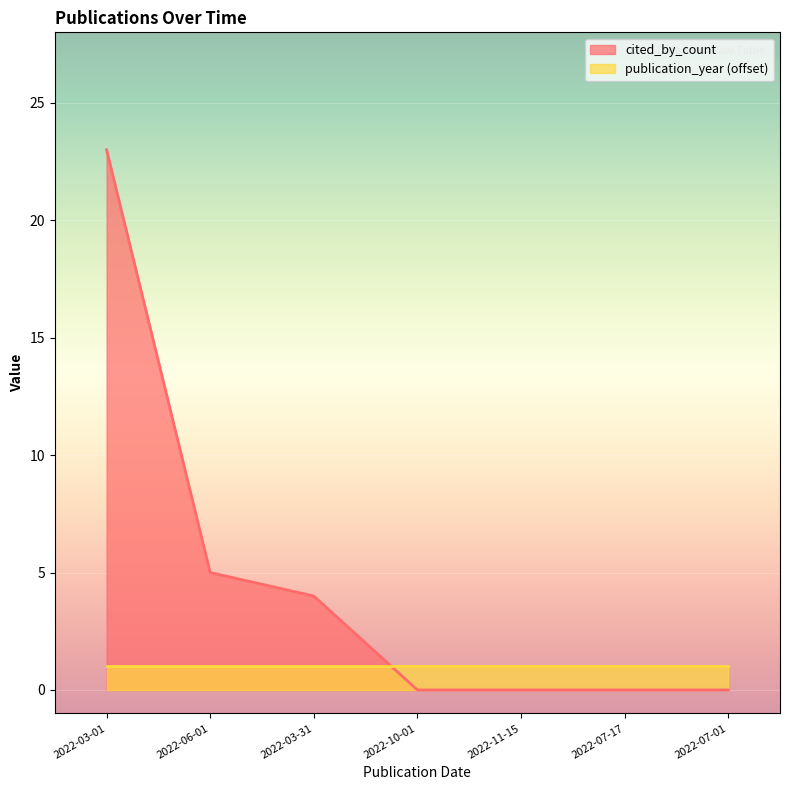

True or false: the data has more than 2 interior local peaks.

False